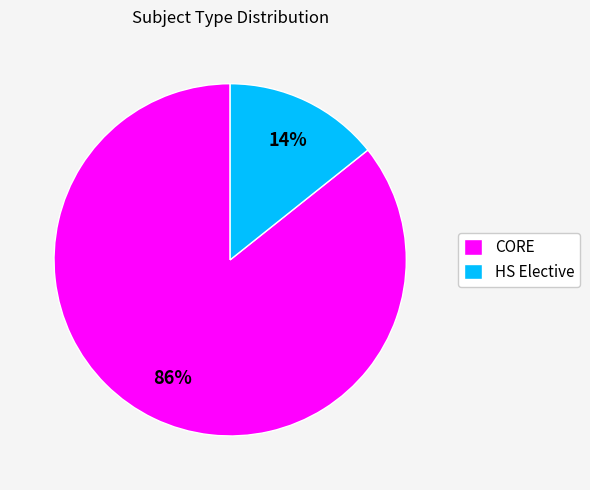

Which has a higher value, HS Elective or CORE?

CORE